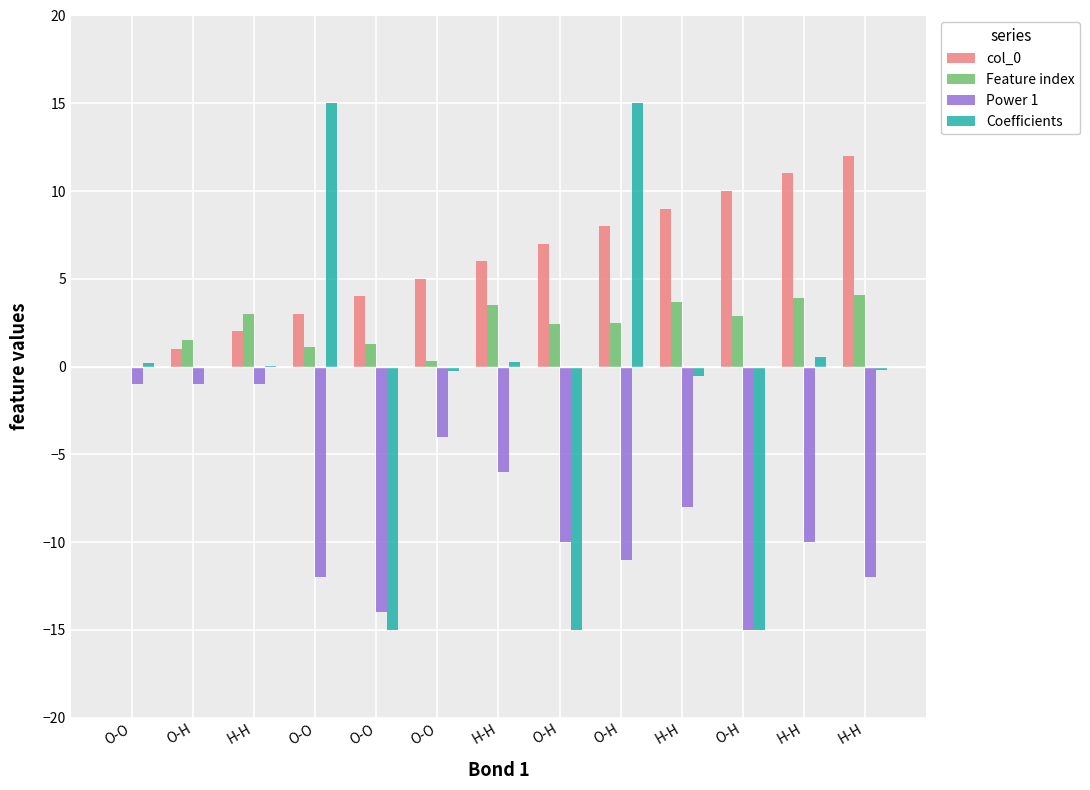

Rank the categories by Coefficients value from lowest to highest.

O-O, O-H, O-H, H-H, O-O, H-H, O-H, H-H, O-O, H-H, H-H, O-O, O-H